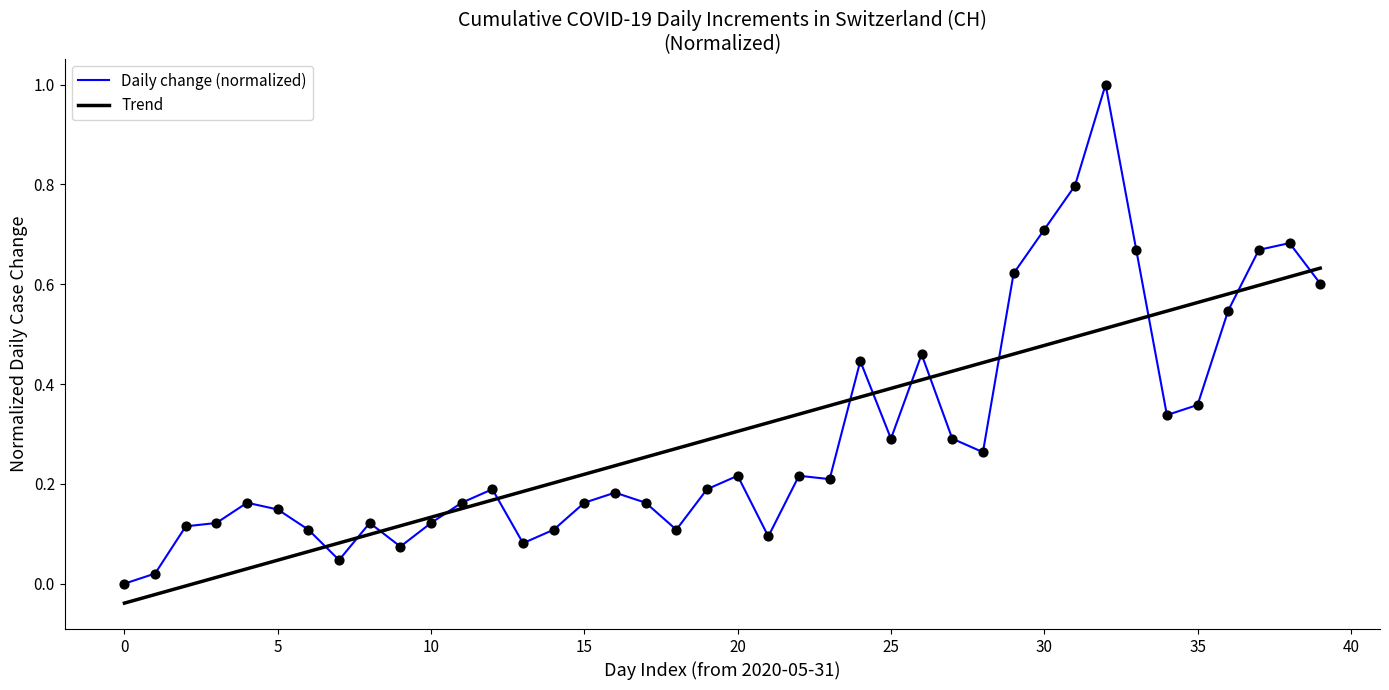

What are all the series names shown in the legend?

Daily change (normalized), Trend